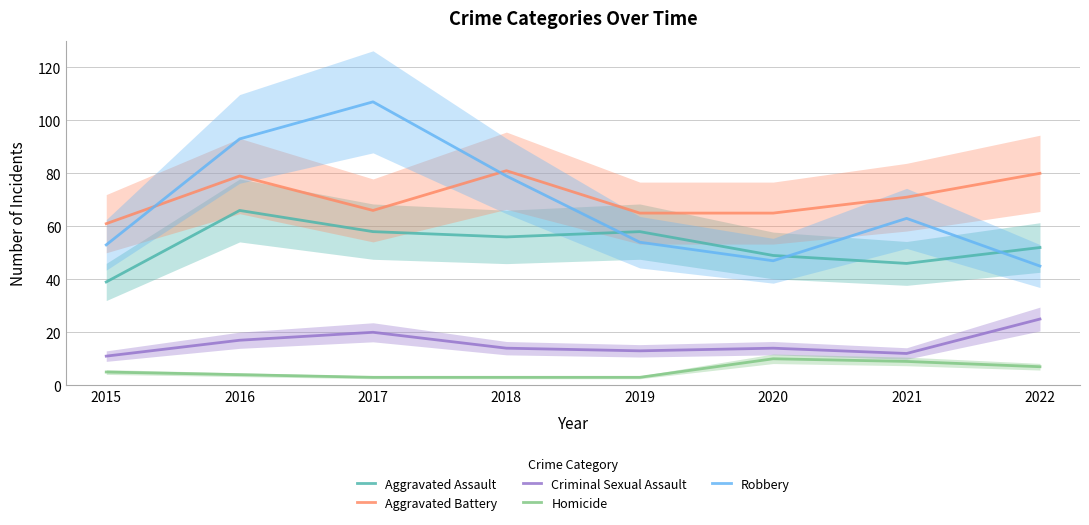

What are all the series names shown in the legend?

Aggravated Assault, Aggravated Battery, Criminal Sexual Assault, Homicide, Robbery